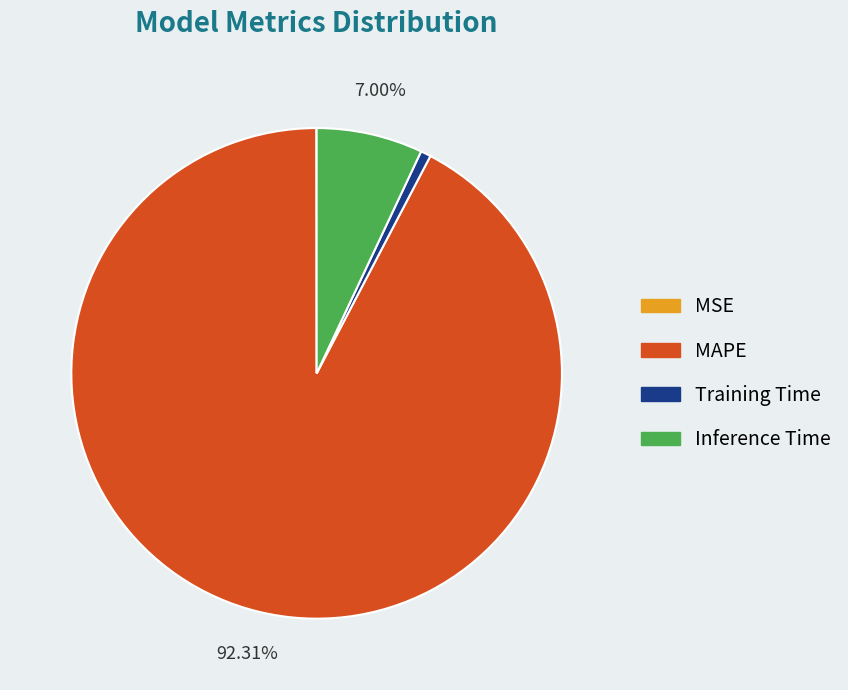

What percentage is the Inference Time slice, to the nearest percent?

7%